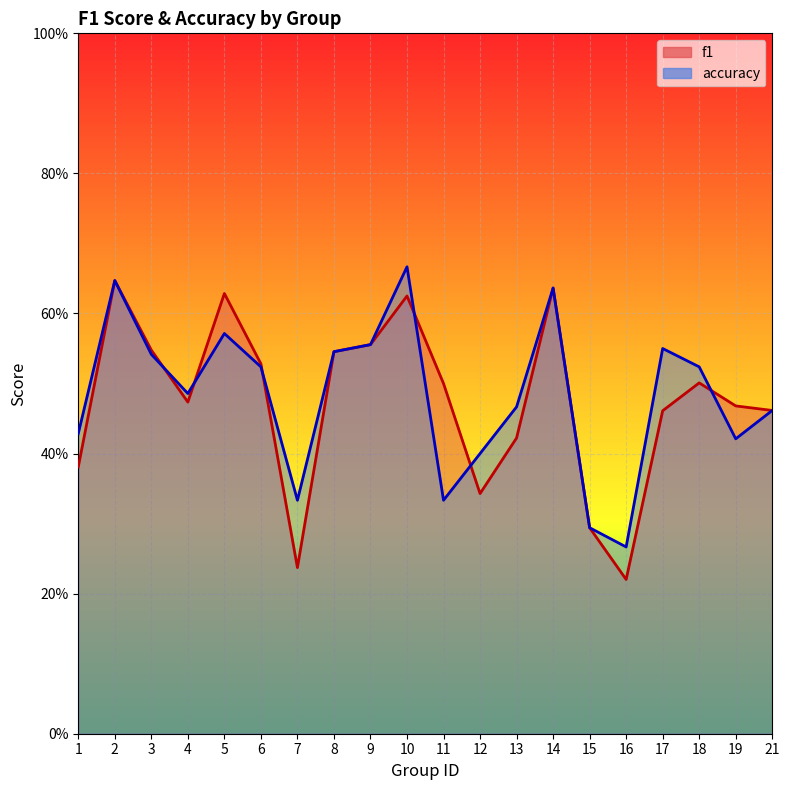

Count the number of data series in this chart.

2